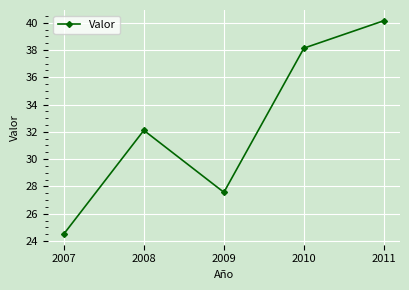

What is the sum of the values at 2010 and 2008?

70.2